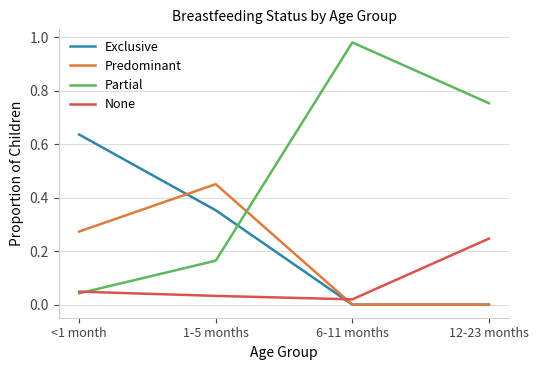

Does the chart display data point markers on the line(s)?

No